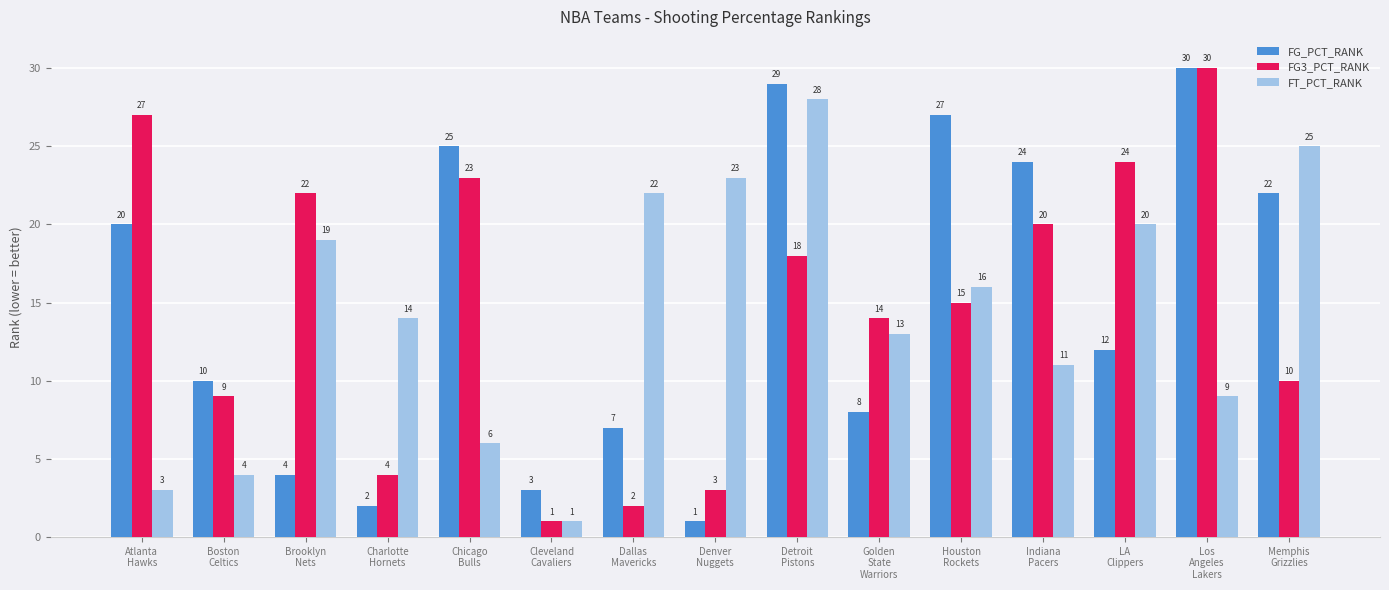

What is the maximum value for FT_PCT_RANK?

28